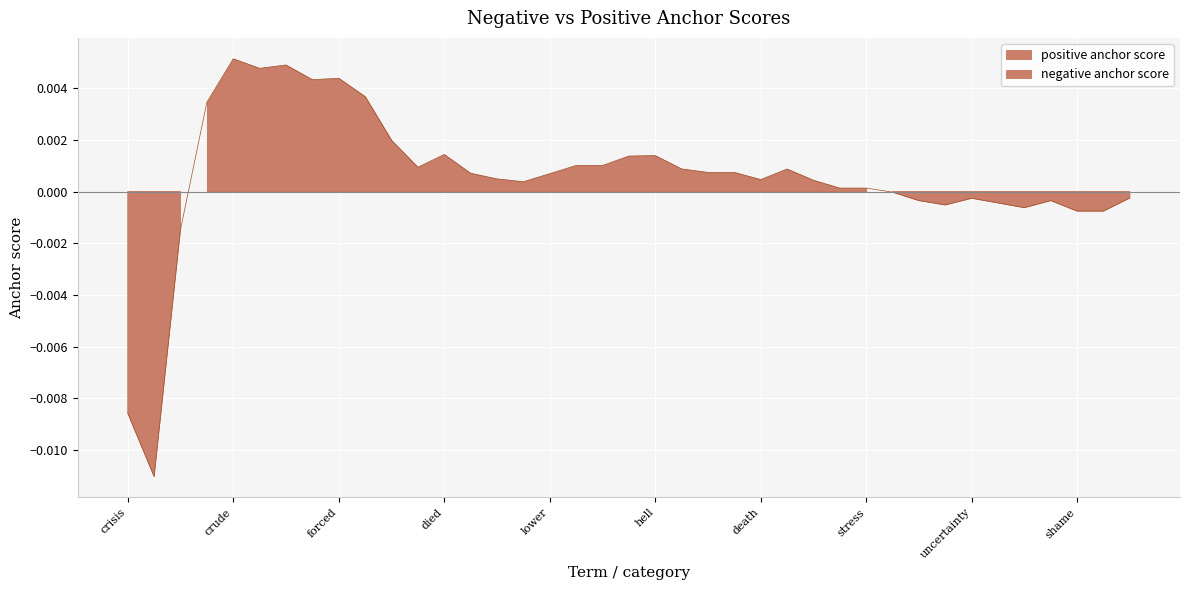

Between which two adjacent categories do positive anchor score and negative anchor score first intersect?

sc and low